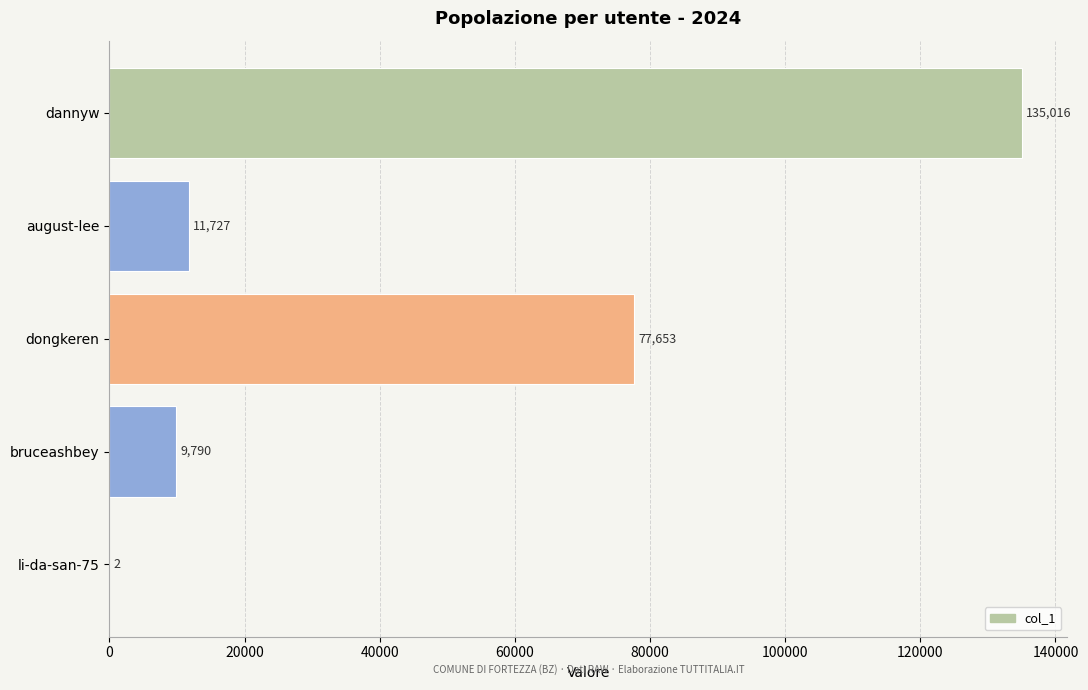

What is the sum of the values at li-da-san-75 and bruceashbey?

9792